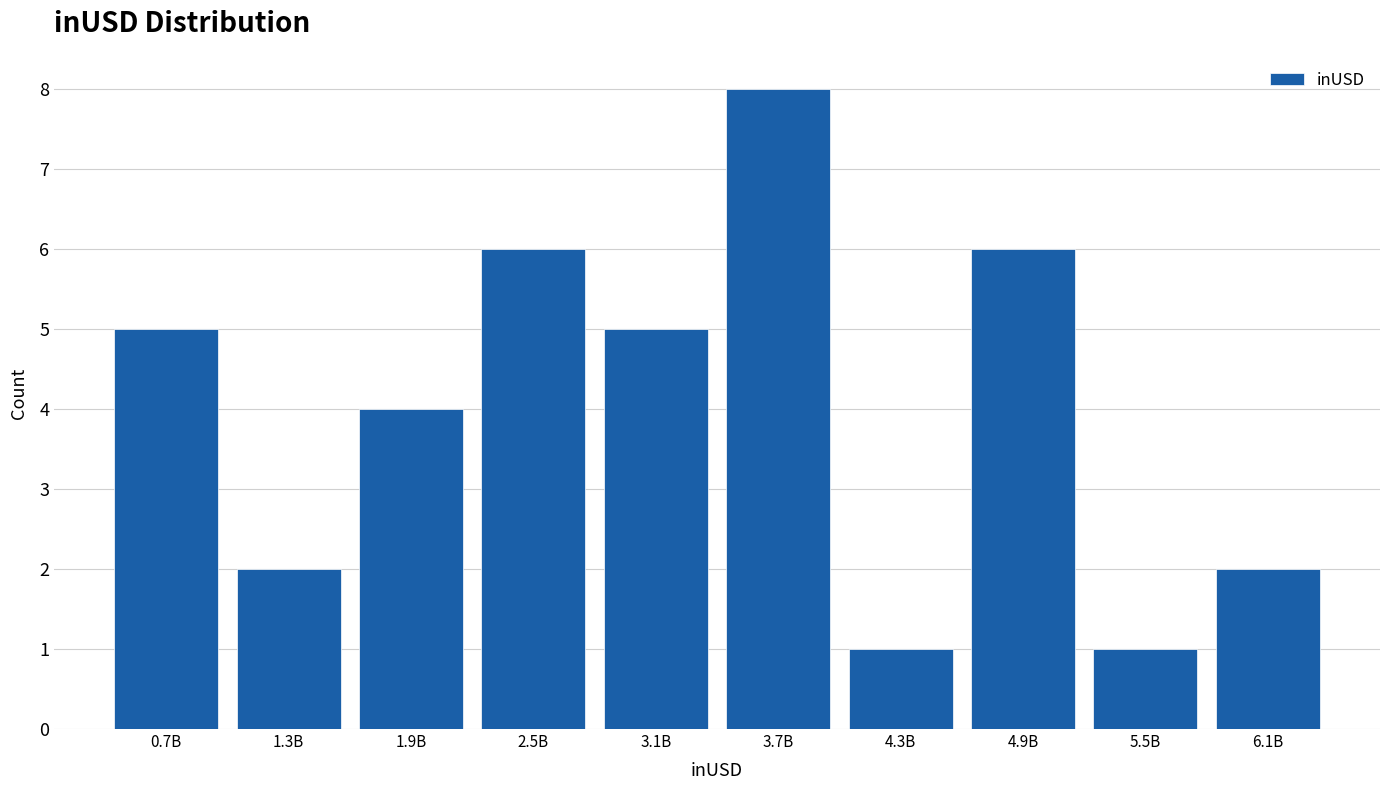

Reading right to left, extract all data points from this chart.

6.1B=2	5.5B=1	4.9B=6	4.3B=1	3.7B=8	3.1B=5	2.5B=6	1.9B=4	1.3B=2	0.7B=5